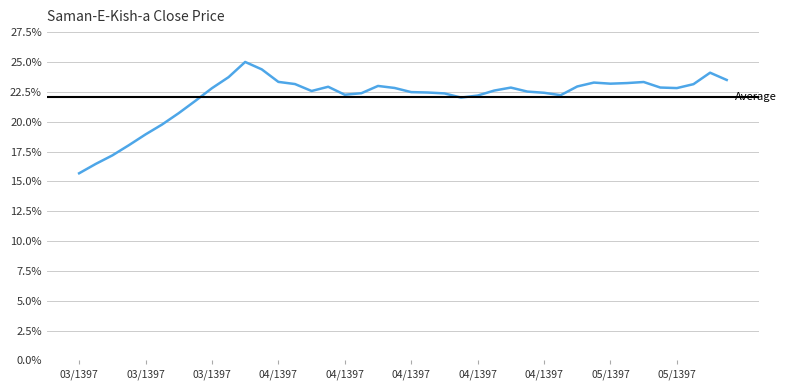

True or false: there are more than 0 points higher than both neighbors.

True